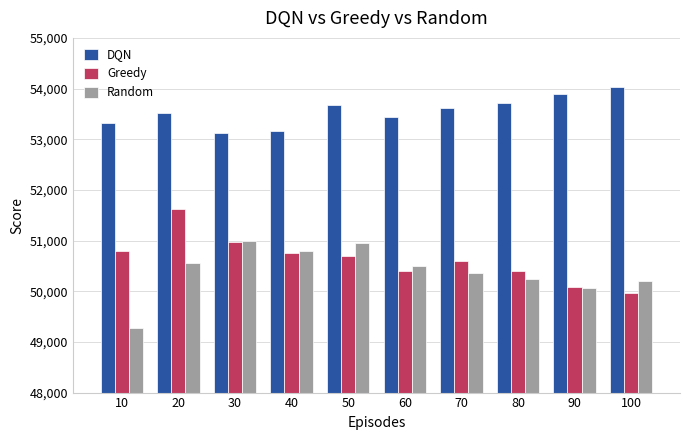

What is the value of the DQN bar at the 8th from the left?

53721.8